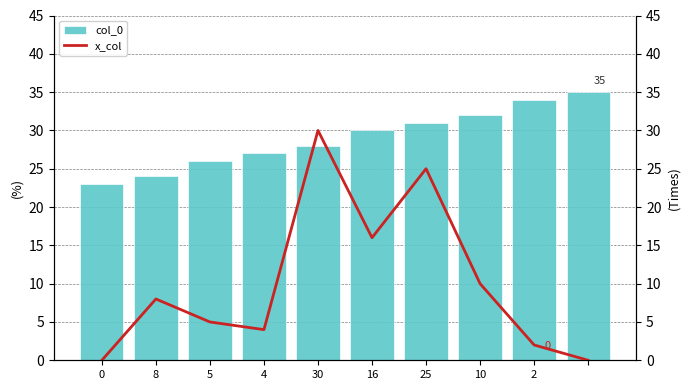

Which series has the largest total across all categories?

col_0